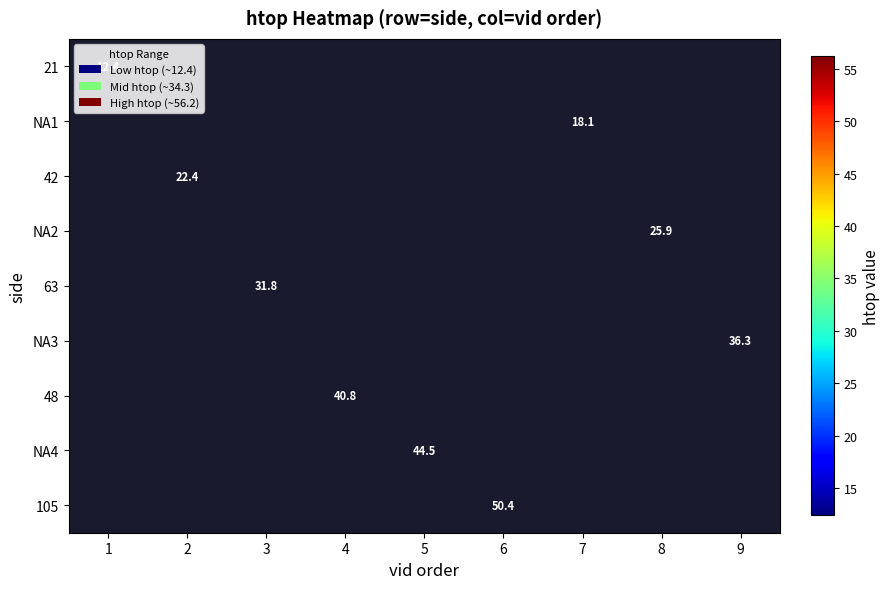

How many positive values does the 21 series have?

1